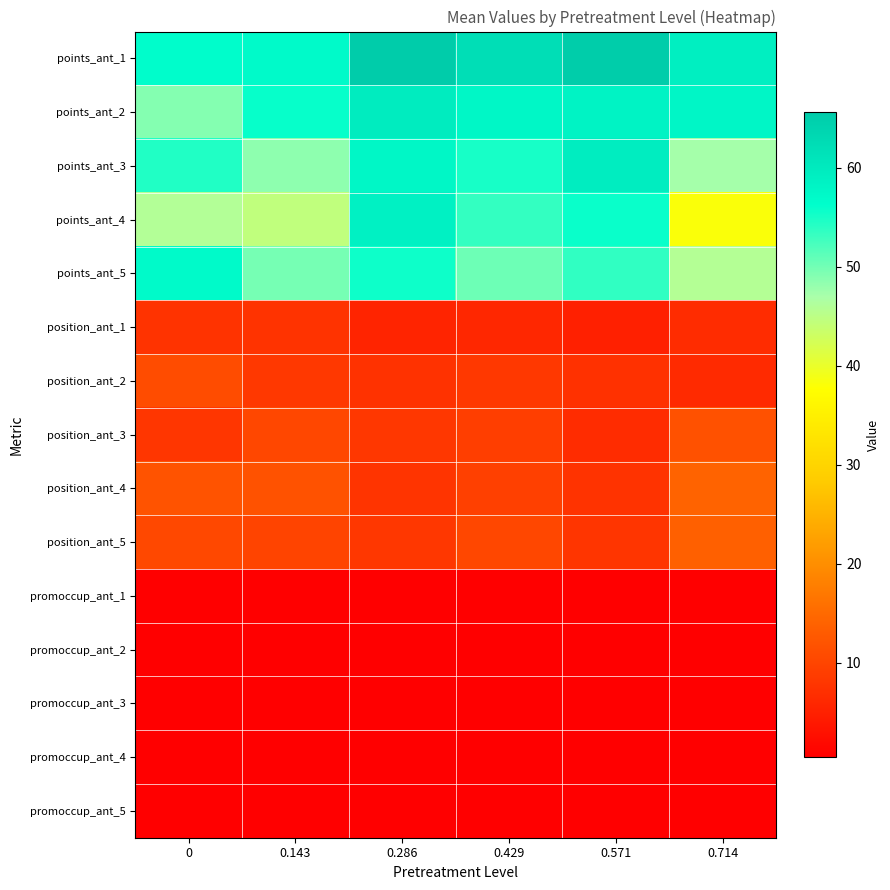

Reading left to right, transcribe all the data shown in this chart.

points_ant_1: 0=56.5	0.143=57.1	0.286=65.6	0.429=62.2	0.571=65.3	0.714=59.0
points_ant_2: 0=49.0	0.143=55.8	0.286=59.7	0.429=57.6	0.571=58.3	0.714=57.8
points_ant_3: 0=54.5	0.143=48.5	0.286=57.7	0.429=55.0	0.571=59.4	0.714=47.2
points_ant_4: 0=46.0	0.143=44.5	0.286=58.6	0.429=53.4	0.571=55.7	0.714=38.2
points_ant_5: 0=57.0	0.143=49.8	0.286=55.5	0.429=50.2	0.571=53.5	0.714=45.8
position_ant_1: 0=7.5	0.143=7.5	0.286=5.5	0.429=5.8	0.571=5.0	0.714=6.6
position_ant_2: 0=11.0	0.143=8.2	0.286=7.4	0.429=8.3	0.571=7.3	0.714=6.4
position_ant_3: 0=8.0	0.143=10.4	0.286=8.2	0.429=9.1	0.571=6.7	0.714=11.6
position_ant_4: 0=12.0	0.143=11.9	0.286=7.7	0.429=9.3	0.571=7.5	0.714=14.2
position_ant_5: 0=10.5	0.143=9.8	0.286=8.1	0.429=10.3	0.571=7.8	0.714=13.8
promoccup_ant_1: 0=0.5	0.143=0.6	0.286=0.6	0.429=0.6	0.571=0.6	0.714=0.5
promoccup_ant_2: 0=0.5	0.143=0.6	0.286=0.6	0.429=0.6	0.571=0.6	0.714=0.5
promoccup_ant_3: 0=0.6	0.143=0.6	0.286=0.6	0.429=0.6	0.571=0.6	0.714=0.6
promoccup_ant_4: 0=0.6	0.143=0.6	0.286=0.6	0.429=0.6	0.571=0.7	0.714=0.6
promoccup_ant_5: 0=0.6	0.143=0.6	0.286=0.6	0.429=0.6	0.571=0.7	0.714=0.6